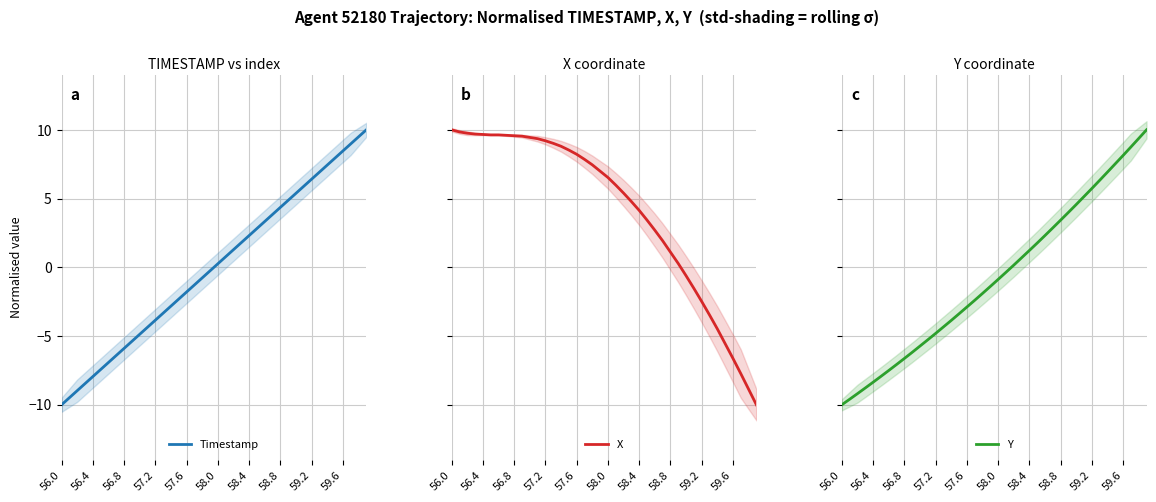

Rank the series by their average value, from lowest to highest.

Y, Timestamp, X